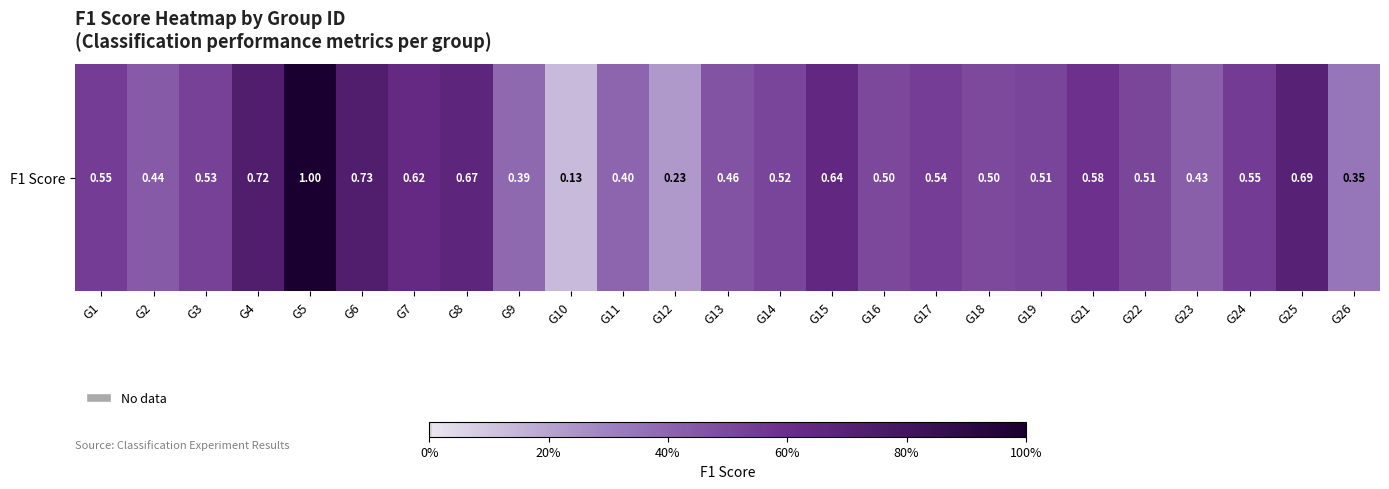

What is the change in value from G6 to G10?

-0.6